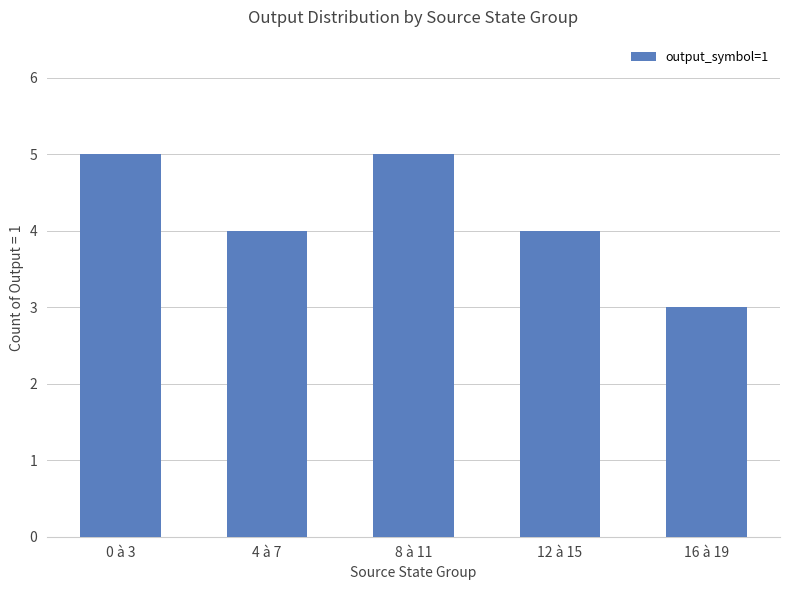

What is the average value?

4